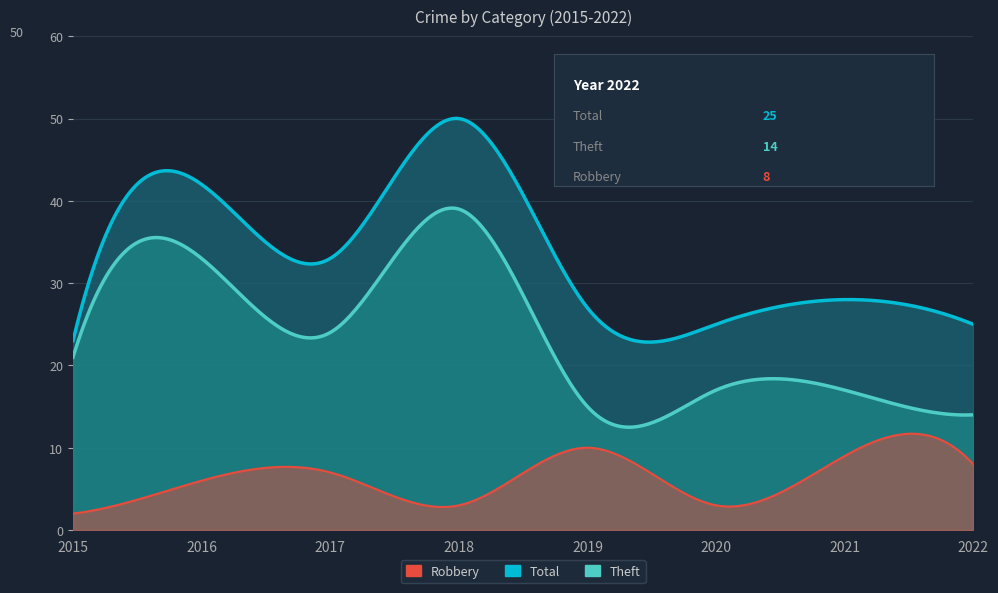

What is the maximum value shown in the chart?

50